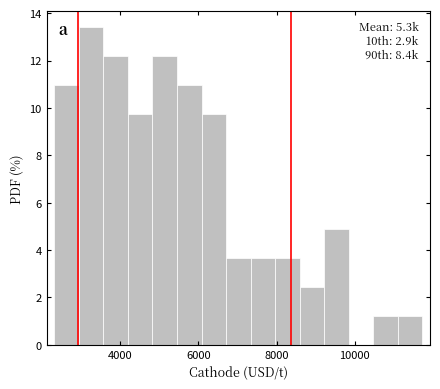

Read against the x-axis, roughly where is the centre of the tallest bar?

3200